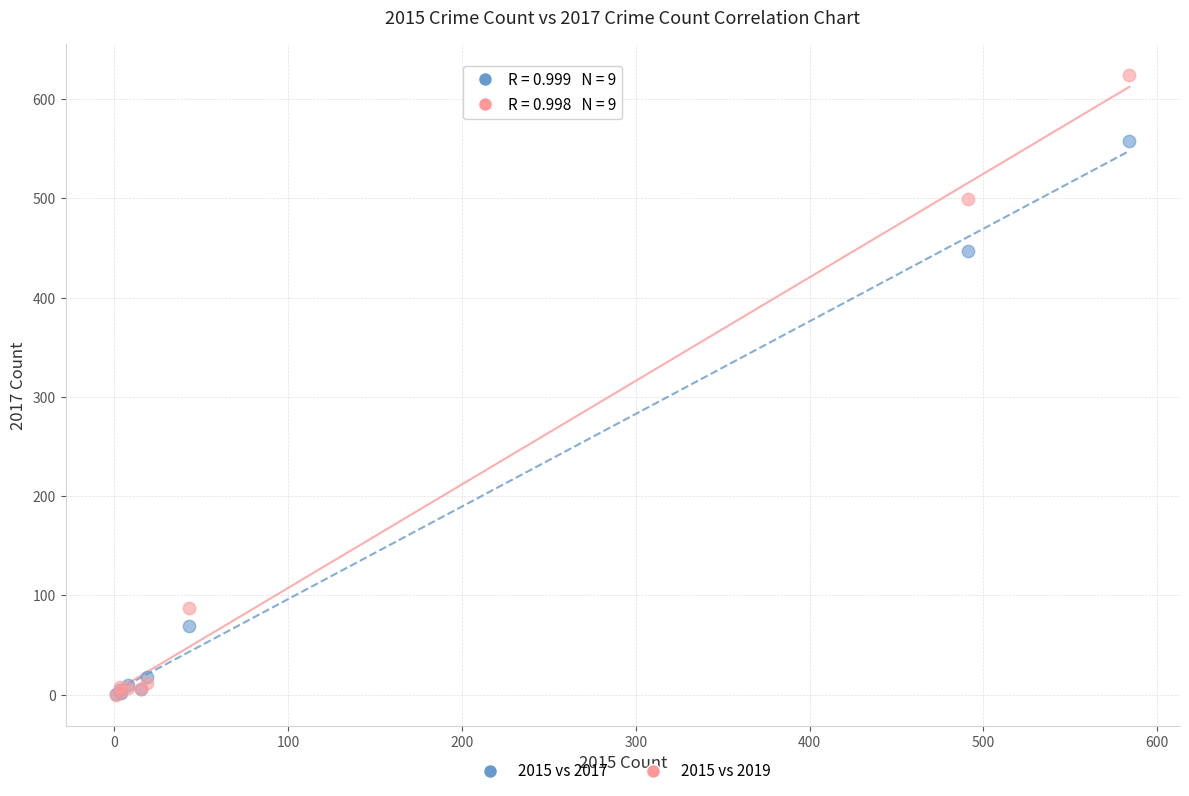

Across all series, what Y value is closest to 312?

447